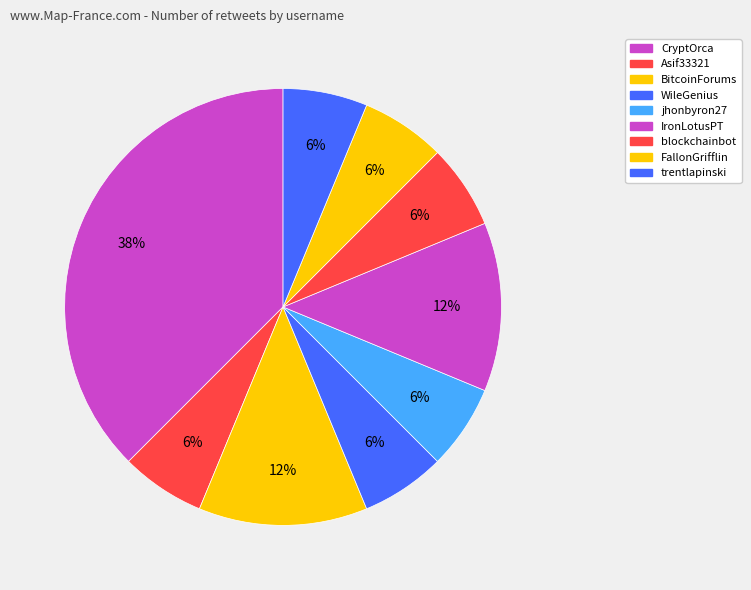

Rank the categories by value from lowest to highest.

Asif33321, WileGenius, jhonbyron27, blockchainbot, FallonGrifflin, trentlapinski, BitcoinForums, IronLotusPT, CryptOrca